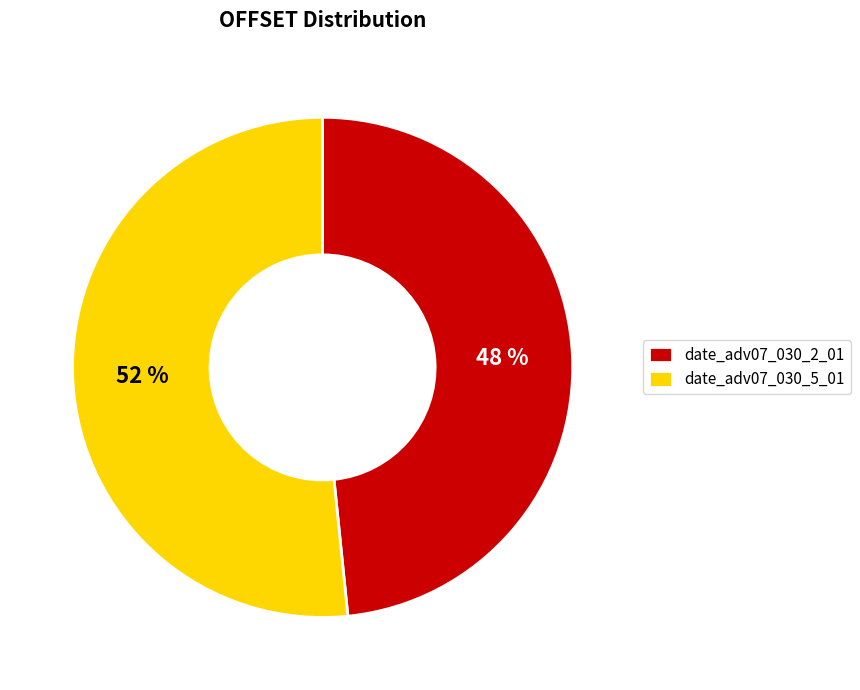

Between date_adv07_030_5_01 and date_adv07_030_2_01, which is larger?

date_adv07_030_5_01